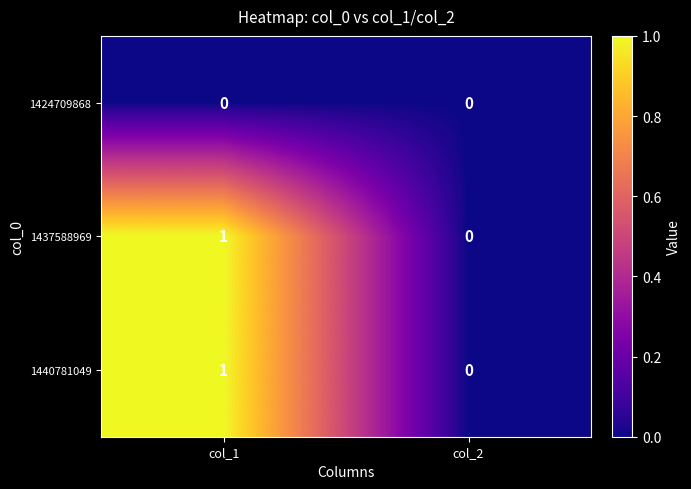

The value of 1440781049 at col_1 is 1. True or false?

True